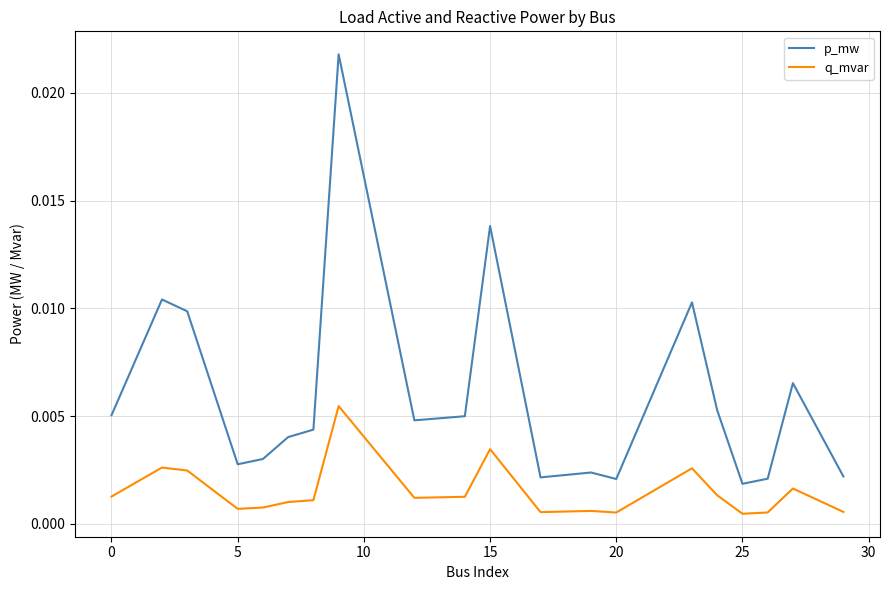

Which series has the largest total across all categories?

p_mw